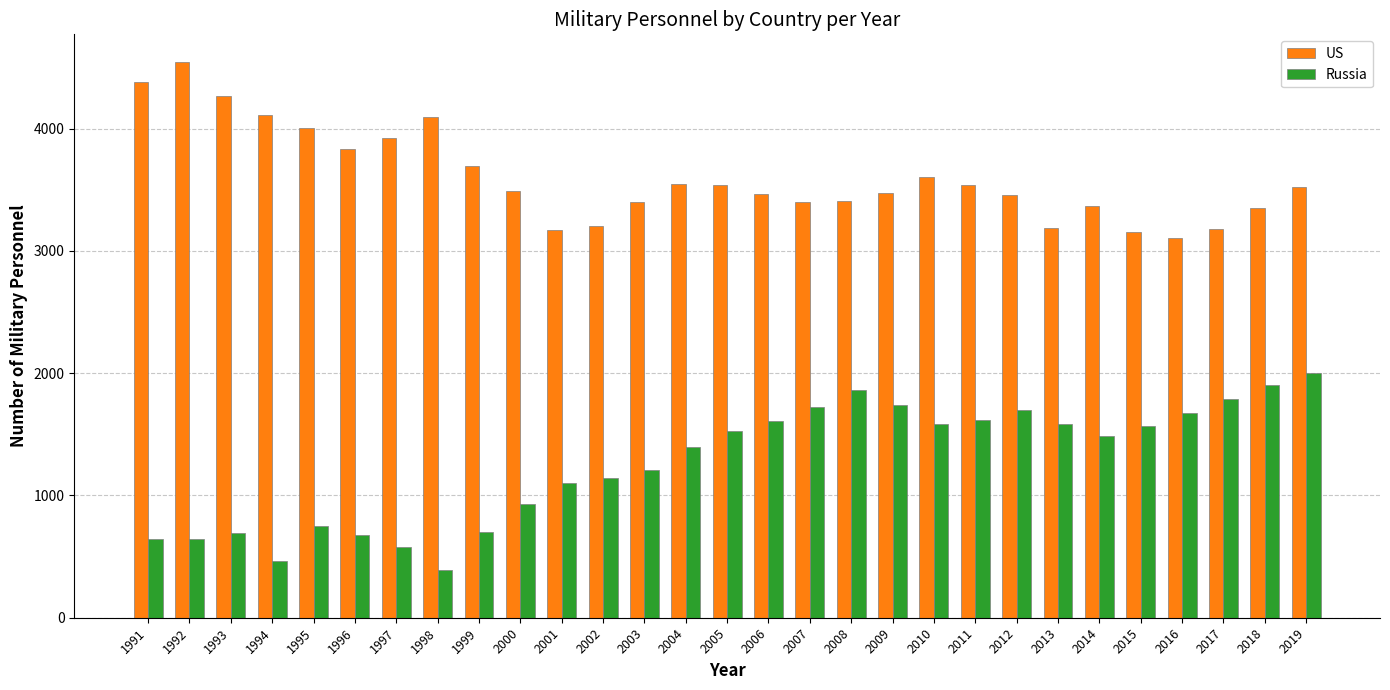

What is the minimum value shown in the chart?

387